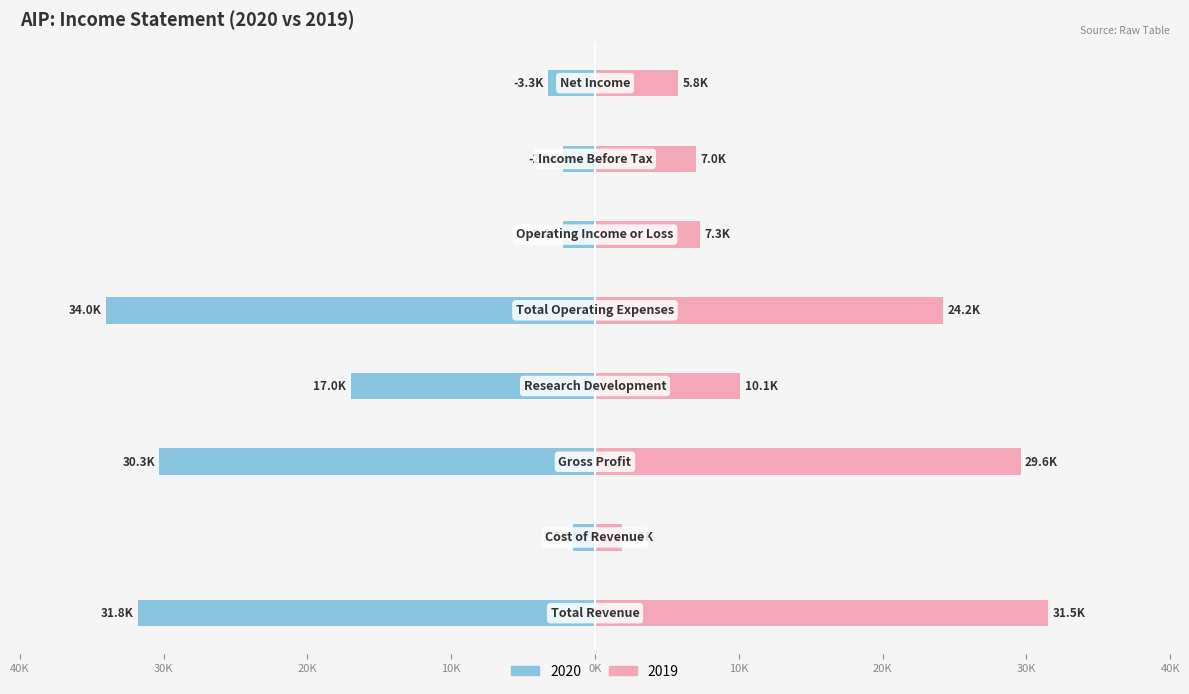

At which label is 2020 closest to -17?

Research Development